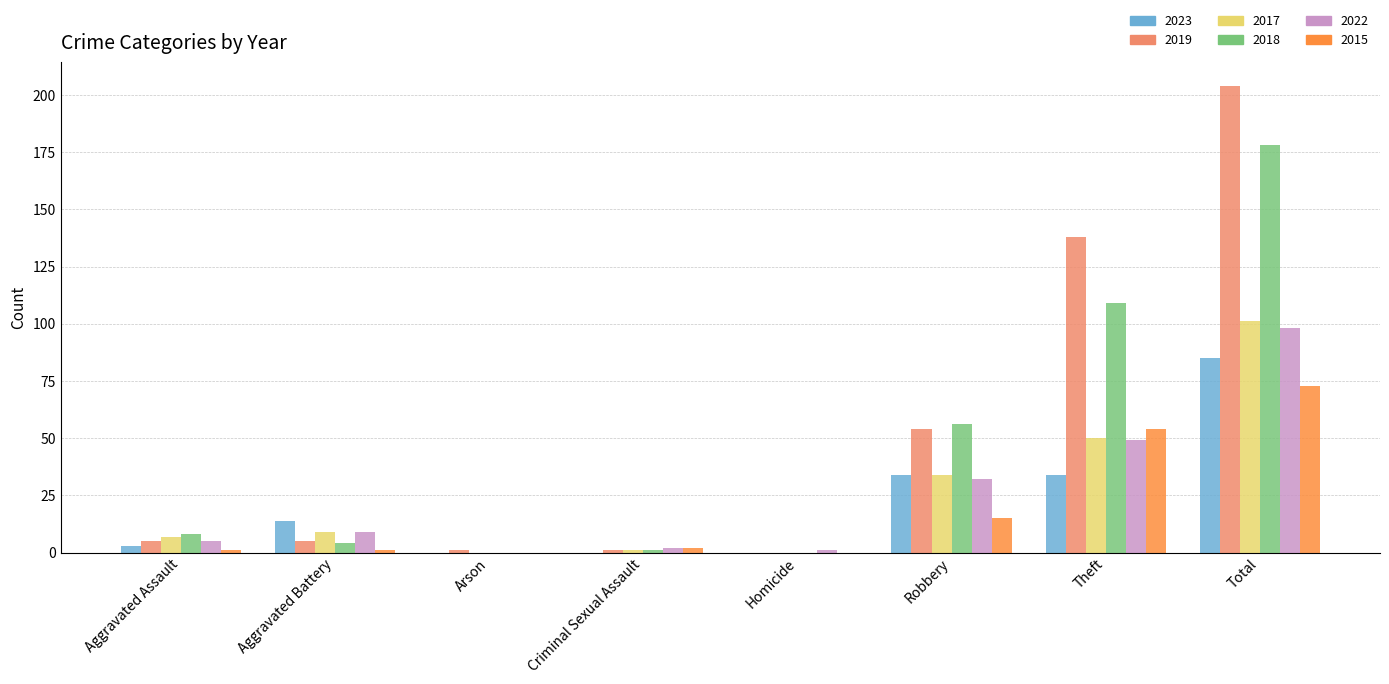

At which category does the chart reach its peak across all series?

Total